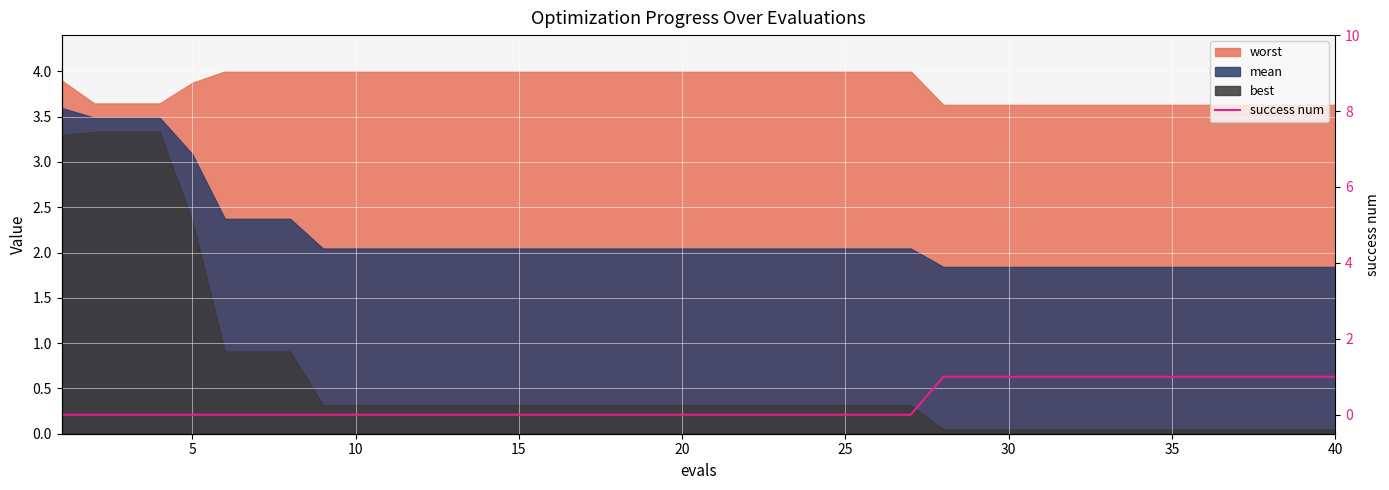

Is it true that the value at 21 is 1?

False